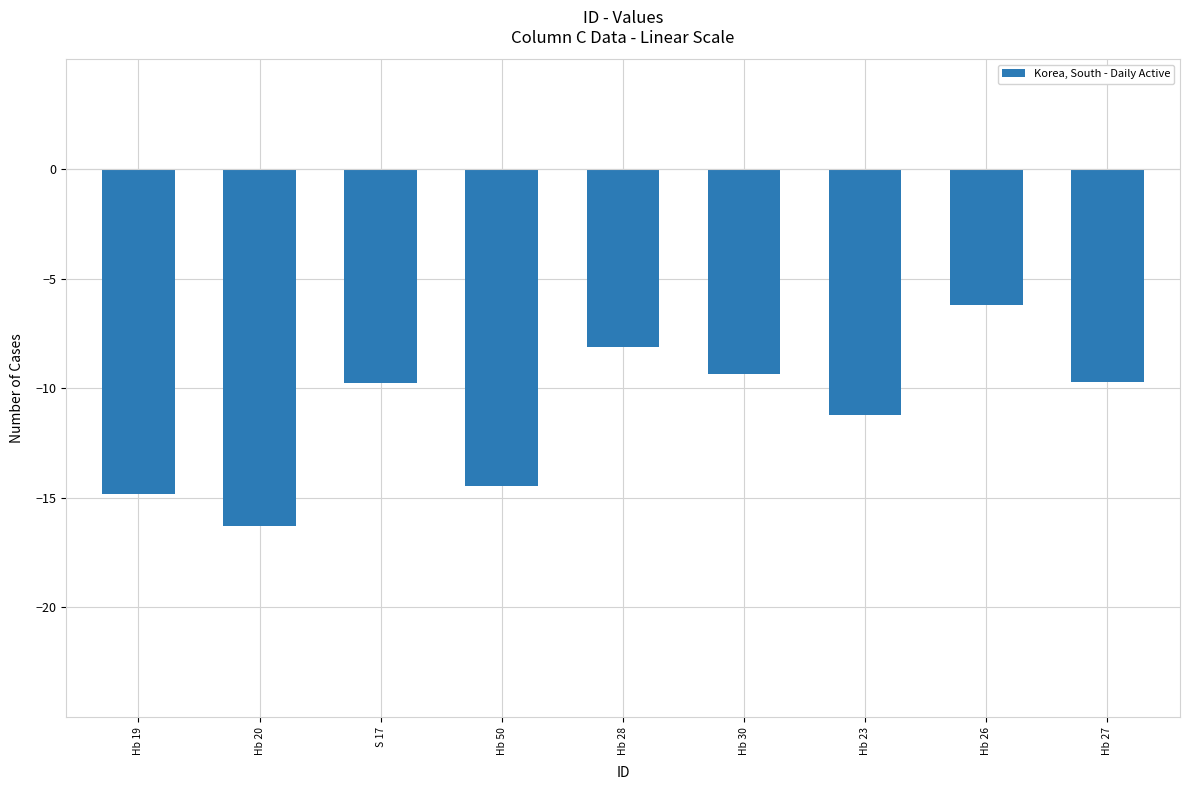

What is the sum of all values?

-100.0